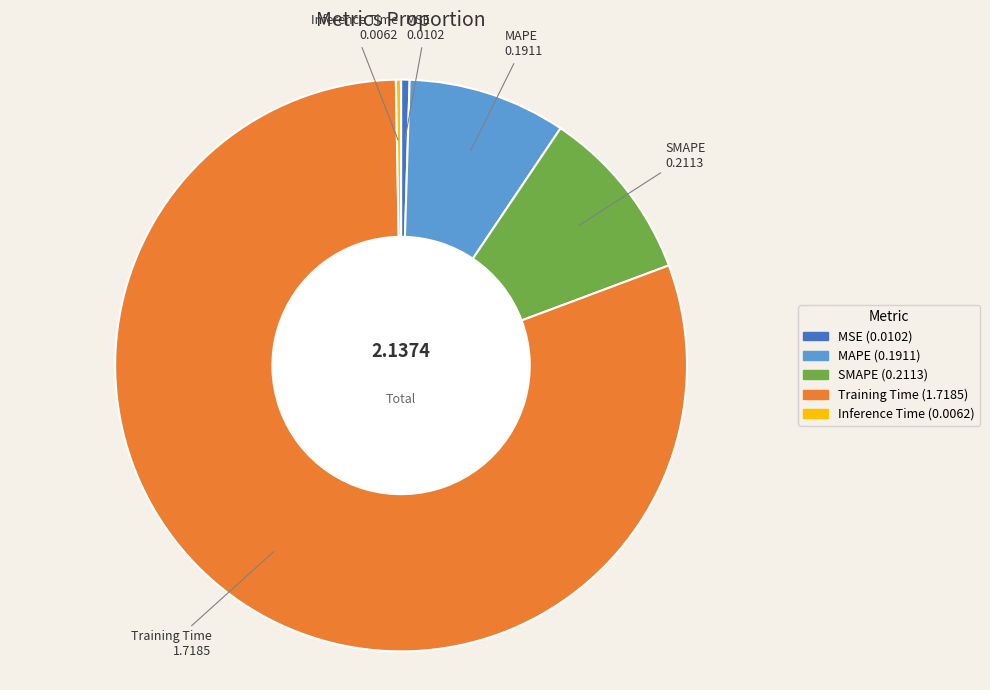

Which has a higher value, SMAPE or MAPE?

SMAPE